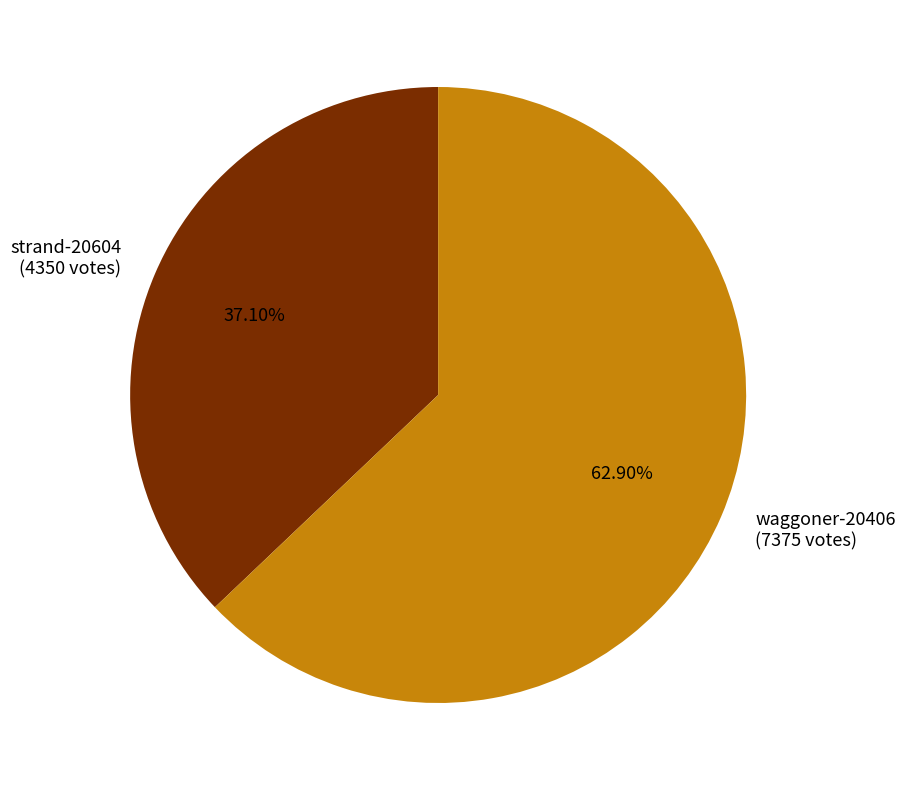

Which slice is the largest?

waggoner-20406